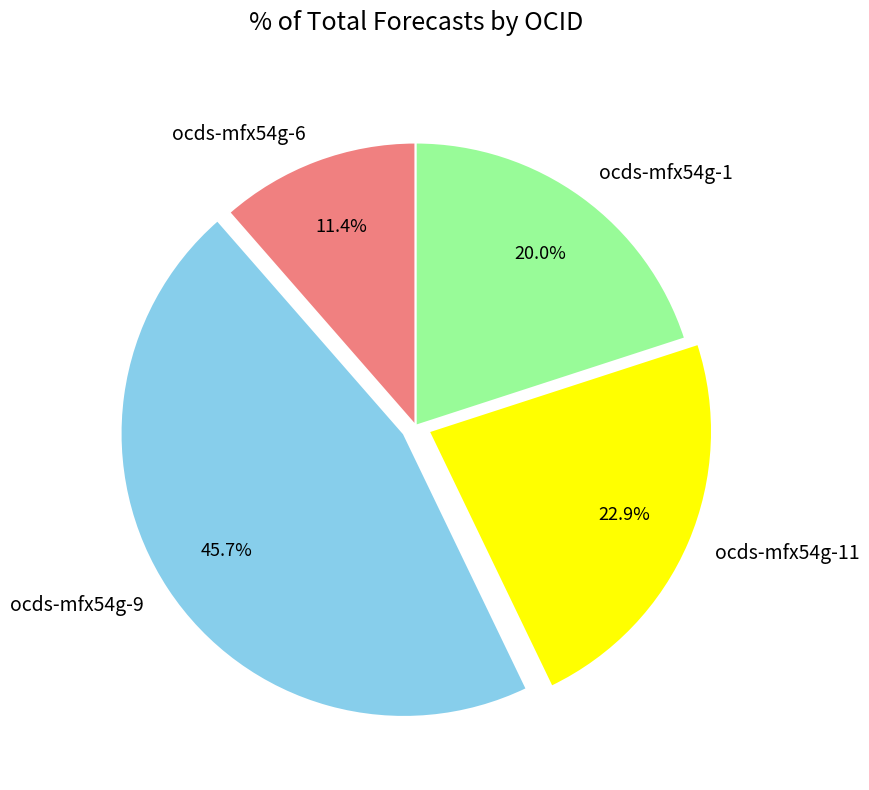

Does ocds-mfx54g-6 represent more than half of the total?

No